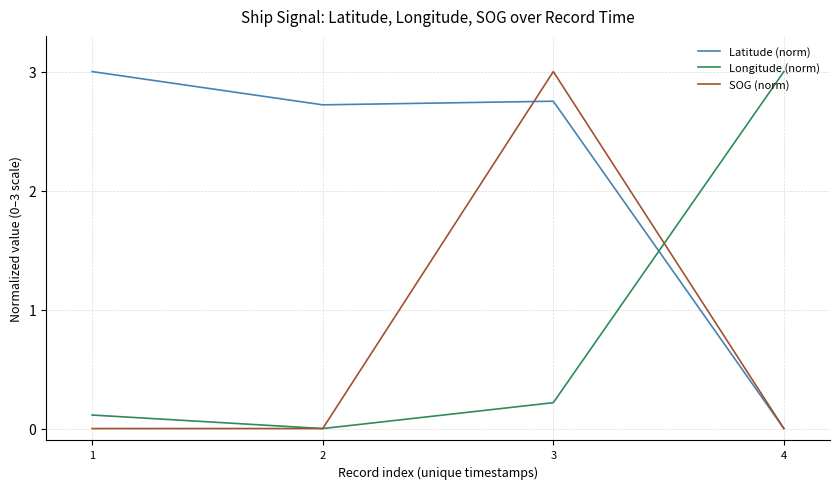

What is the spread (max minus min) of values at 2?

2.7